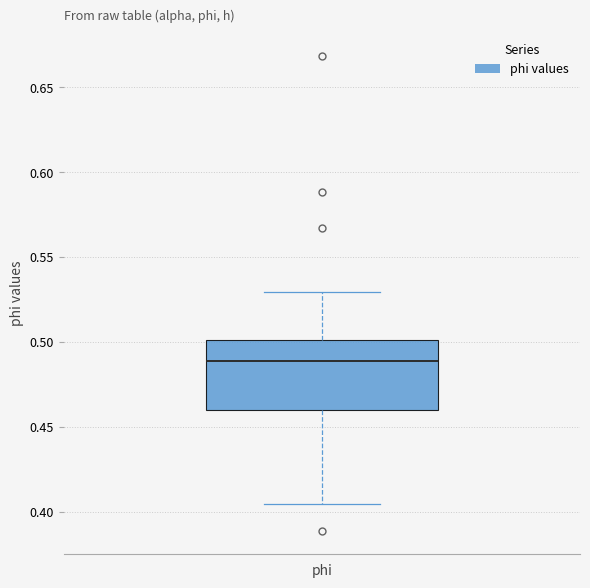

Where does the lower whisker of the box for phi end on the y-axis? The values are not printed on the chart, so give them approximately, as read against the axis.

0.405